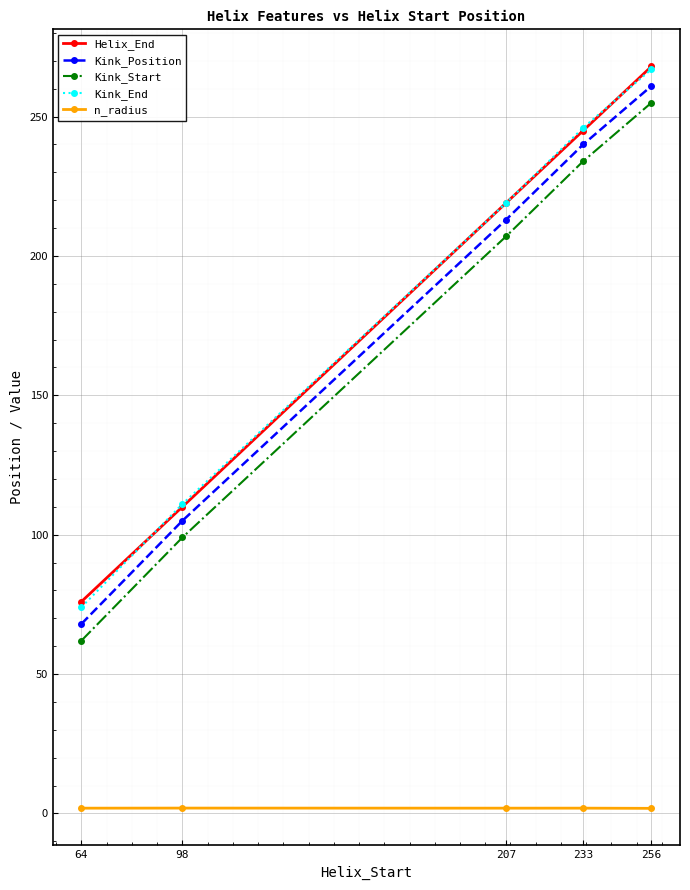

Is it true that Kink_Position equals 68.0 at 64?

True